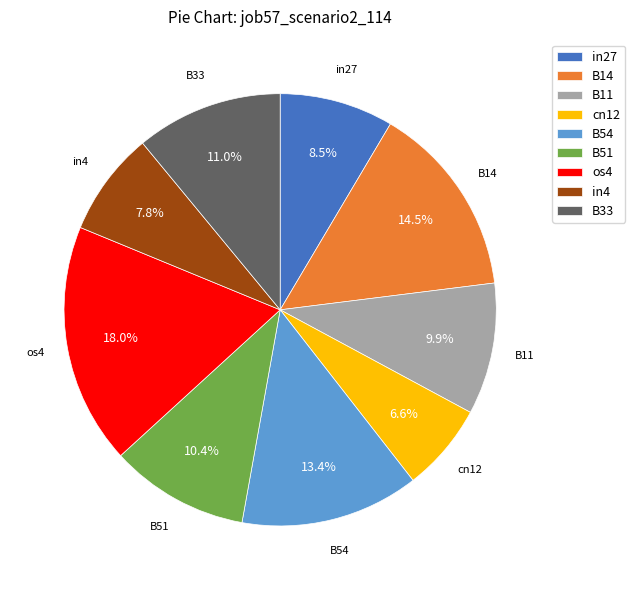

Between os4 and B14, which is larger?

os4